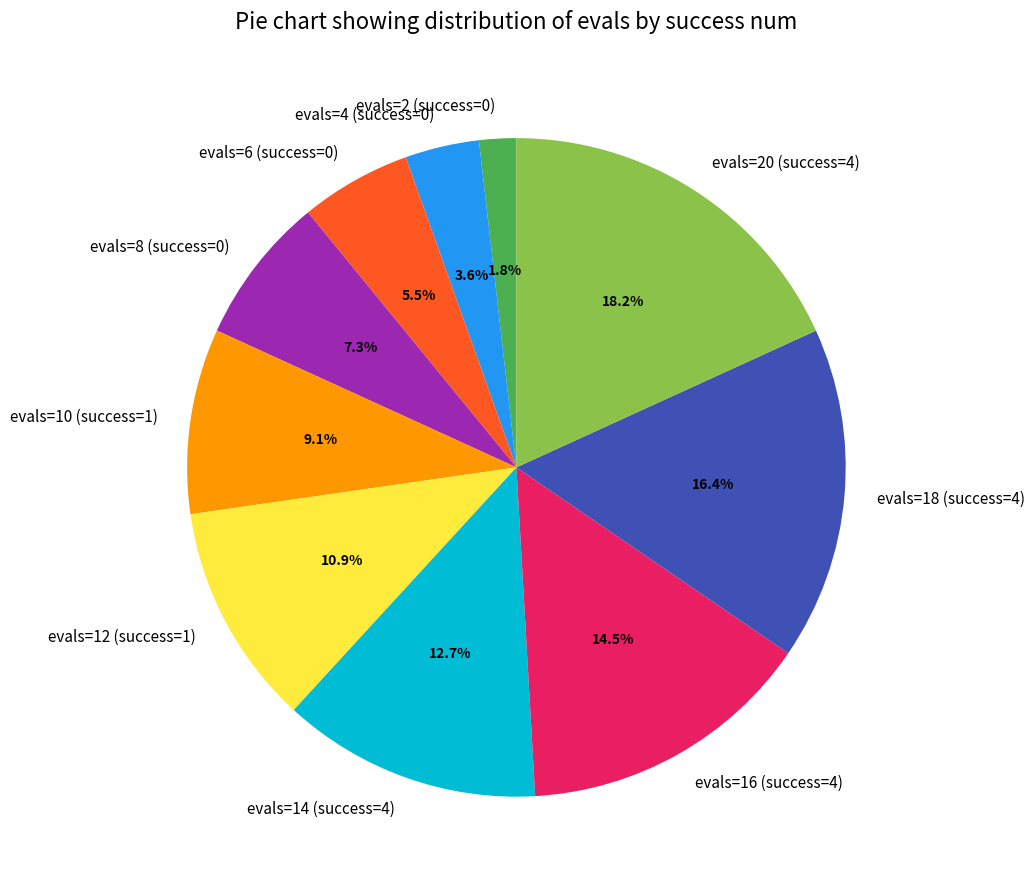

To the nearest percent, what is the difference between the largest and smallest slice percentages?

16%